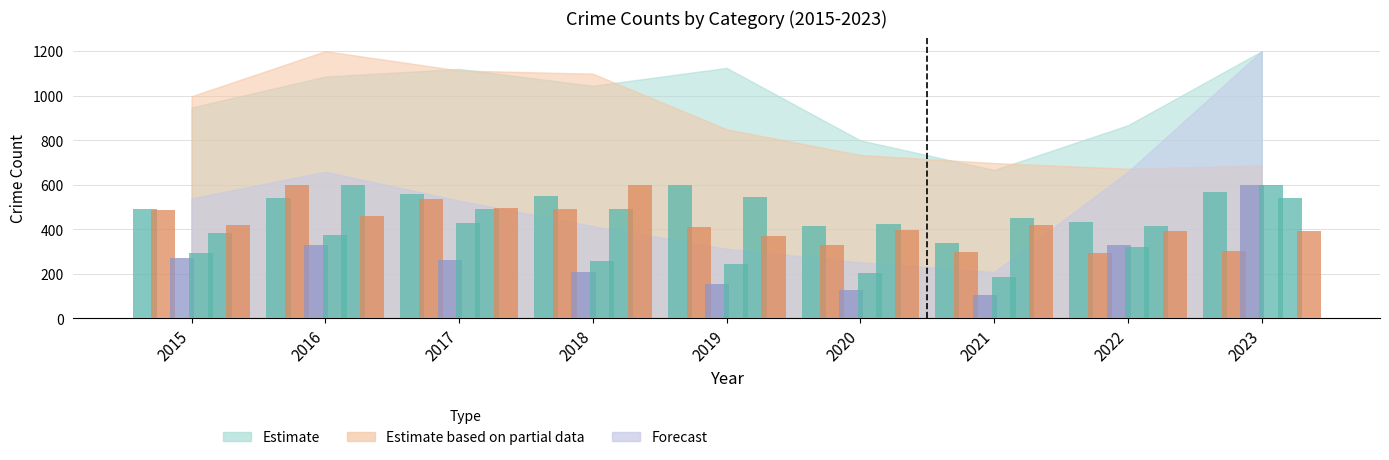

Count the number of categories in the chart.

9